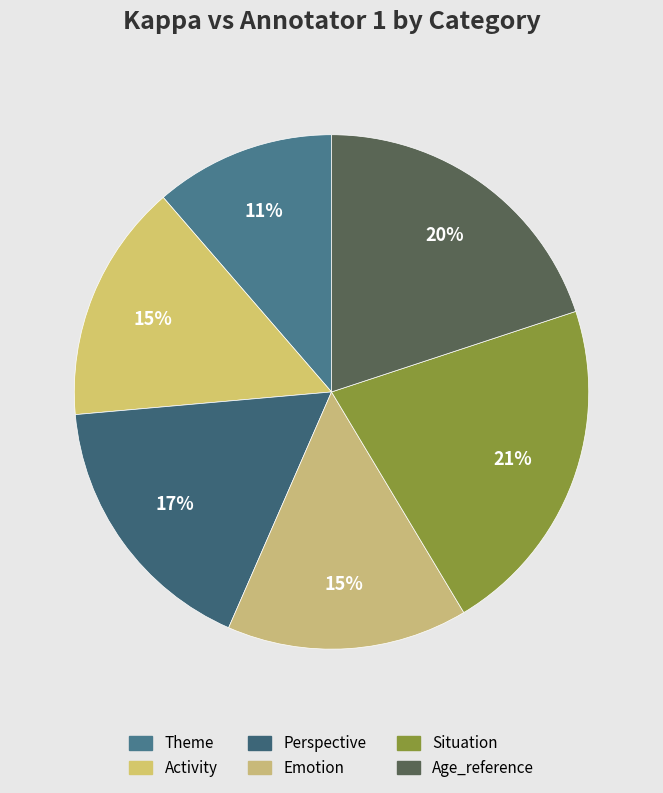

What is the change in value from Perspective to Emotion?

-0.1